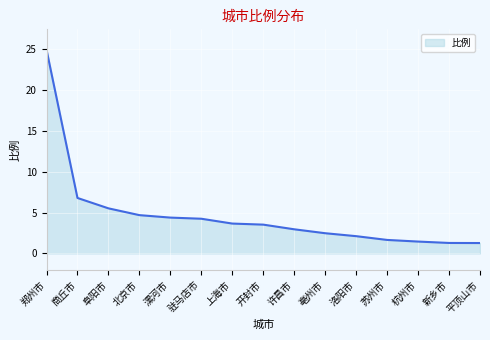

At which label is the value closest to 13?

商丘市